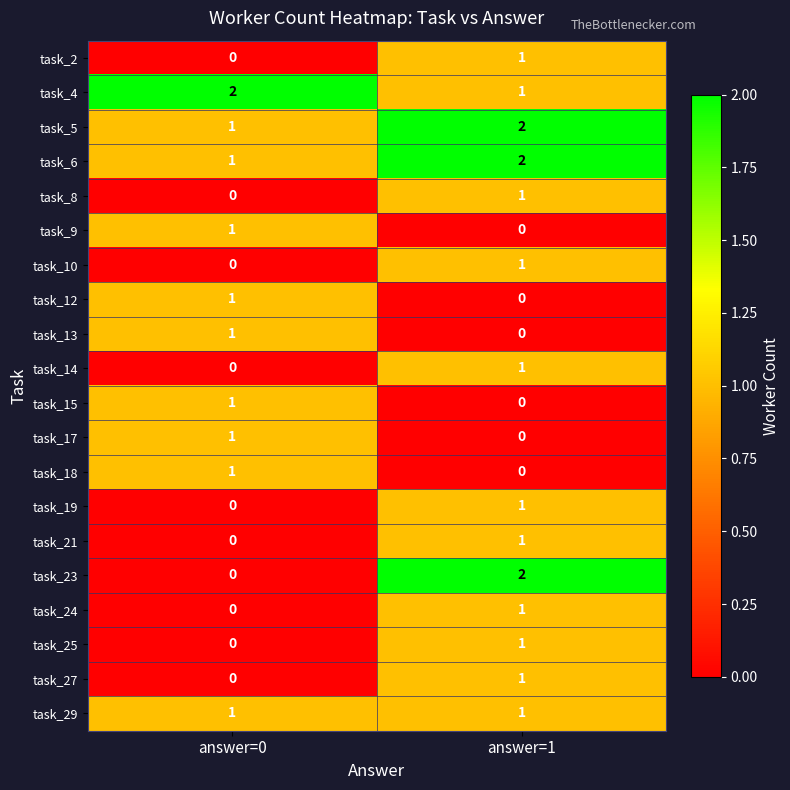

Rank the categories by task_14 value from lowest to highest.

answer=0, answer=1